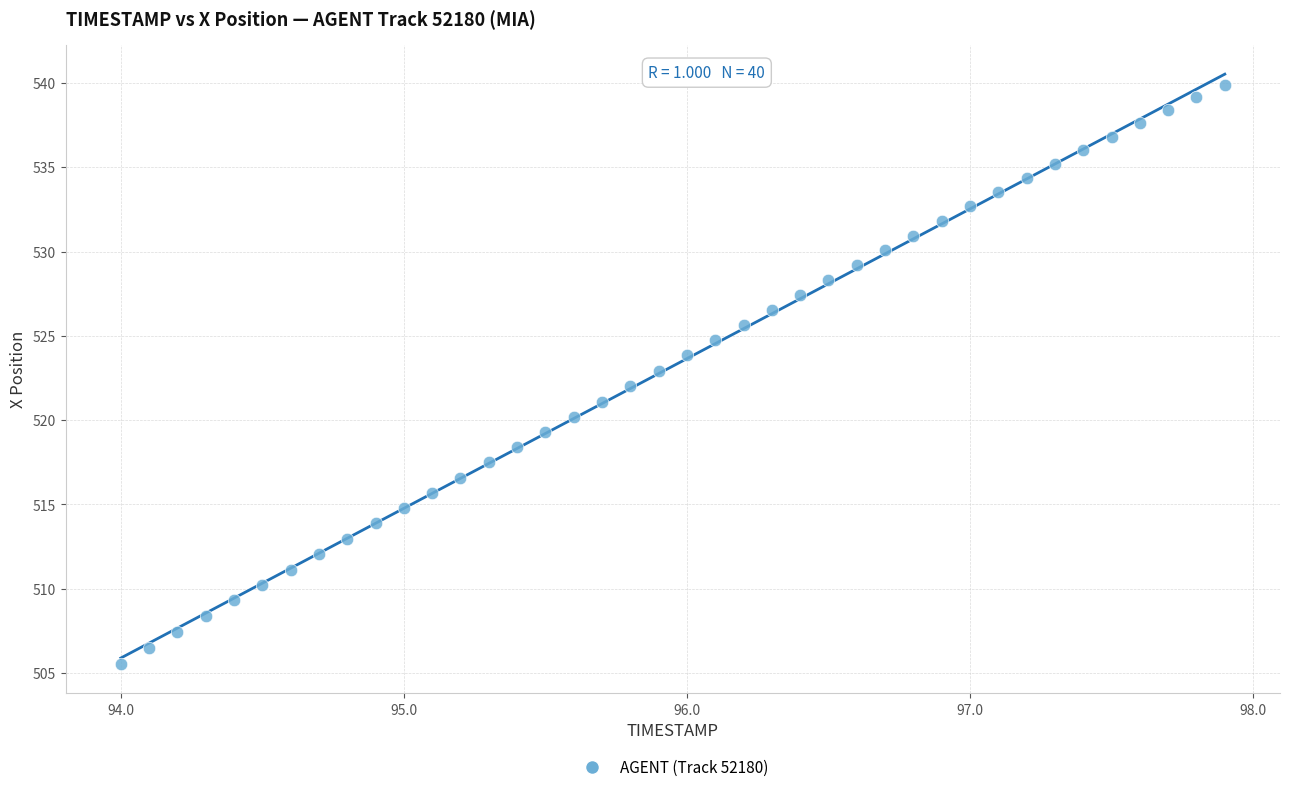

What is the range of X values (max minus min)?

3.9